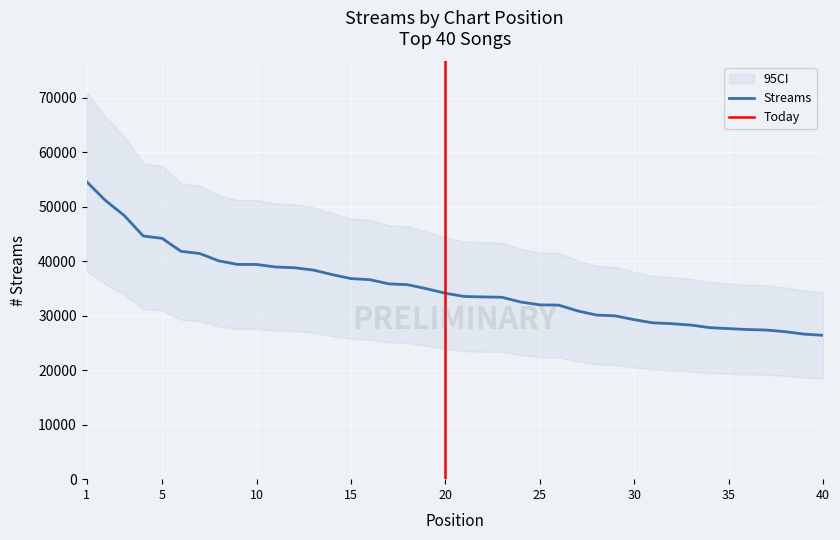

Does the chart display data point markers on the line(s)?

No